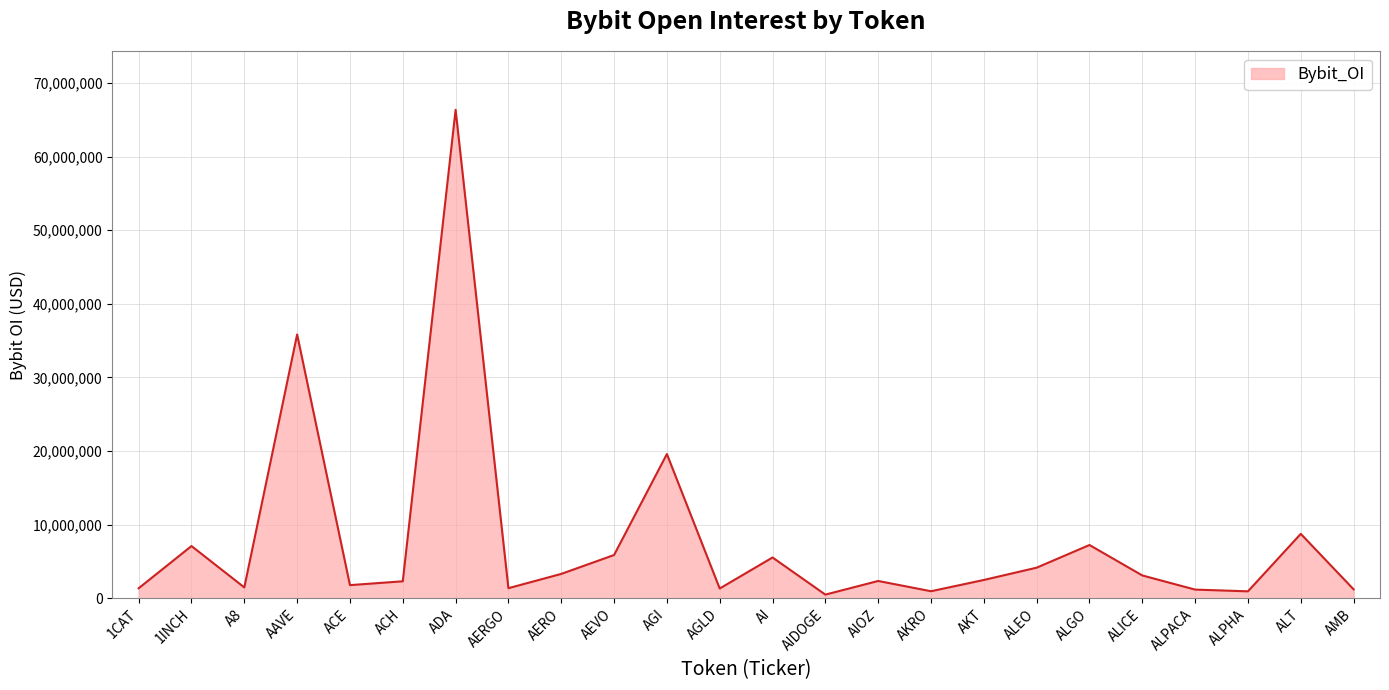

Does the chart have visible grid lines?

Yes